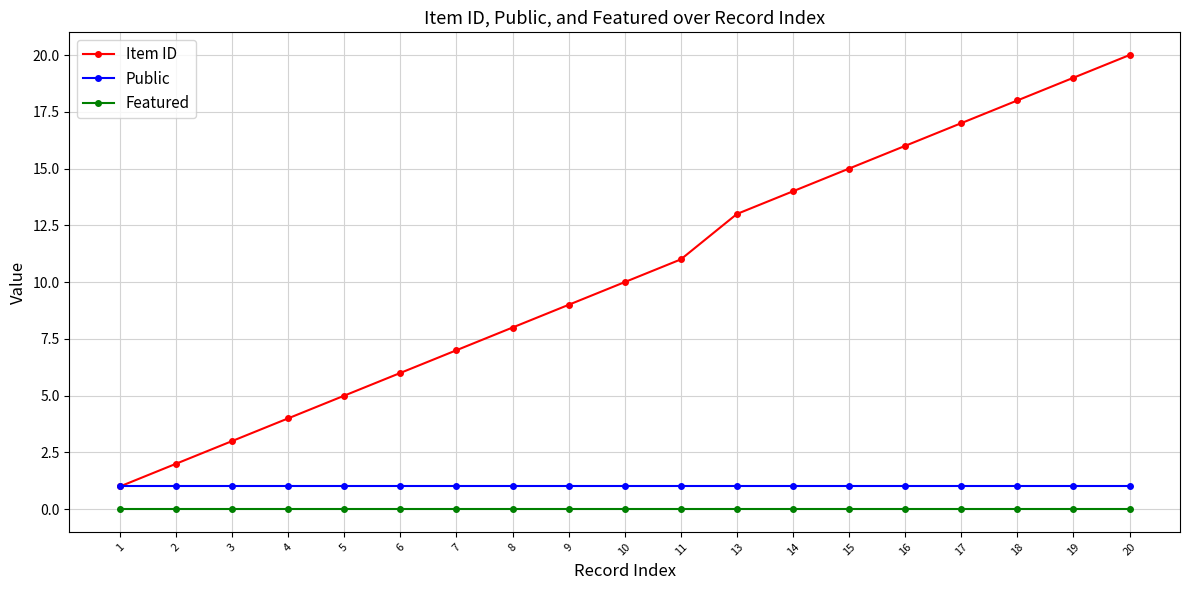

Reading right to left, list all the values displayed in this chart.

Item ID: 20	19	18	17	16	15	14	13	11	10	9	8	7	6	5	4	3	2	1
Public: 1	1	1	1	1	1	1	1	1	1	1	1	1	1	1	1	1	1	1
Featured: 0	0	0	0	0	0	0	0	0	0	0	0	0	0	0	0	0	0	0